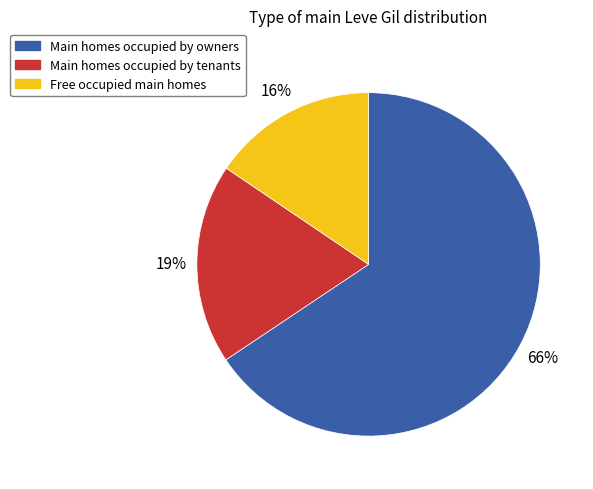

To the nearest percent, what is the average slice percentage?

33%